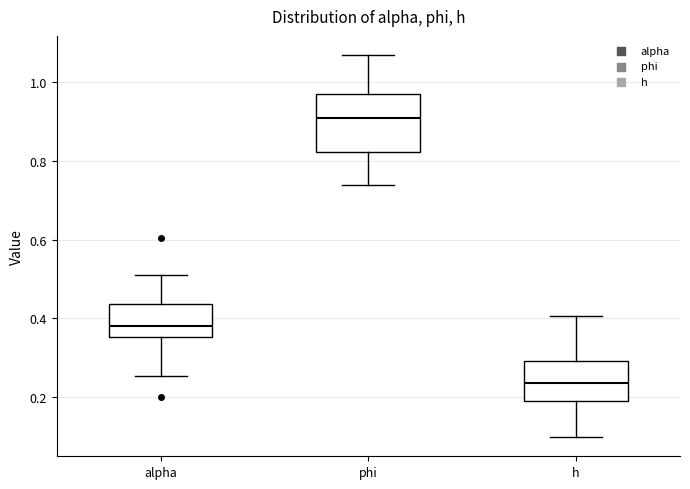

Reading left to right, transcribe this box plot: for each box, give where its median line is, the range the box spans, and where its two whiskers end, as read against the y-axis. The values are not printed on the chart, so give them approximately, as read against the axis.

alpha: median 0.38, box 0.36 to 0.44, whiskers 0.26 to 0.52
phi: median 0.90, box 0.82 to 0.98, whiskers 0.74 to 1.06
h: median 0.24, box 0.18 to 0.30, whiskers 0.10 to 0.40